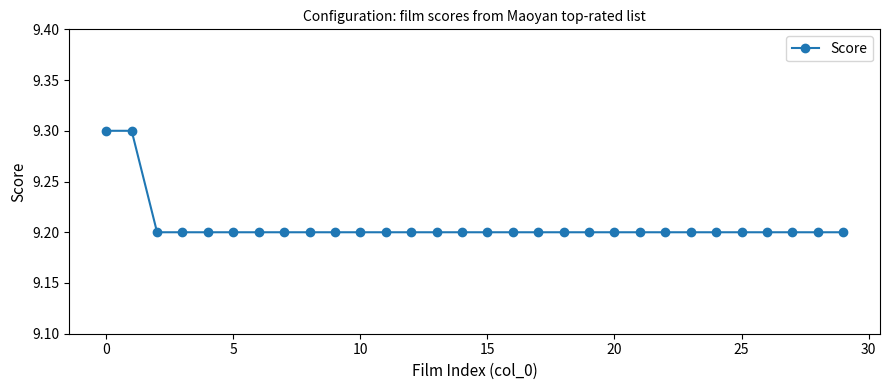

What is the greatest value displayed?

9.3